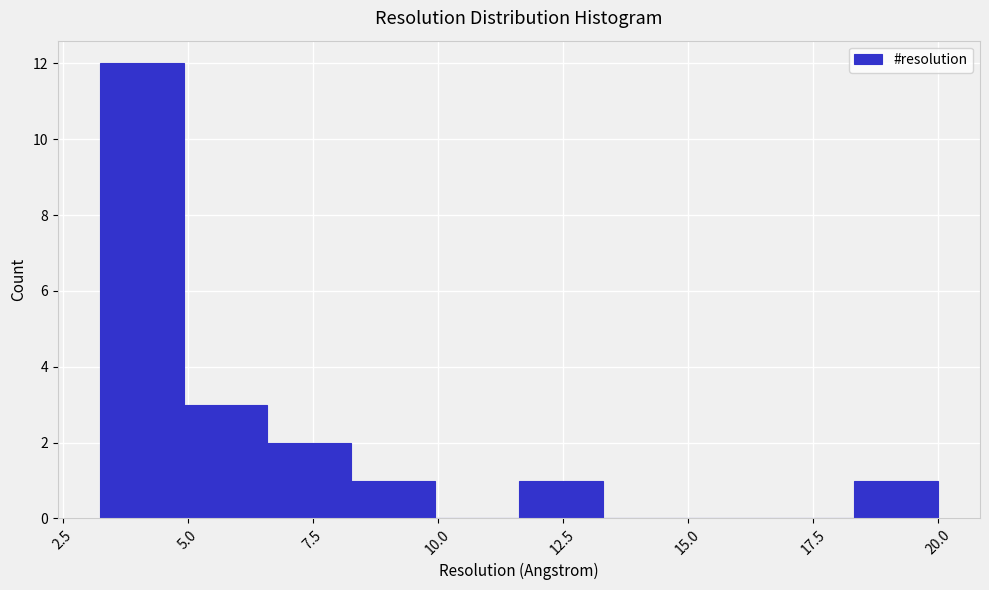

Read against the x-axis, roughly where is the centre of the tallest bar?

4.0